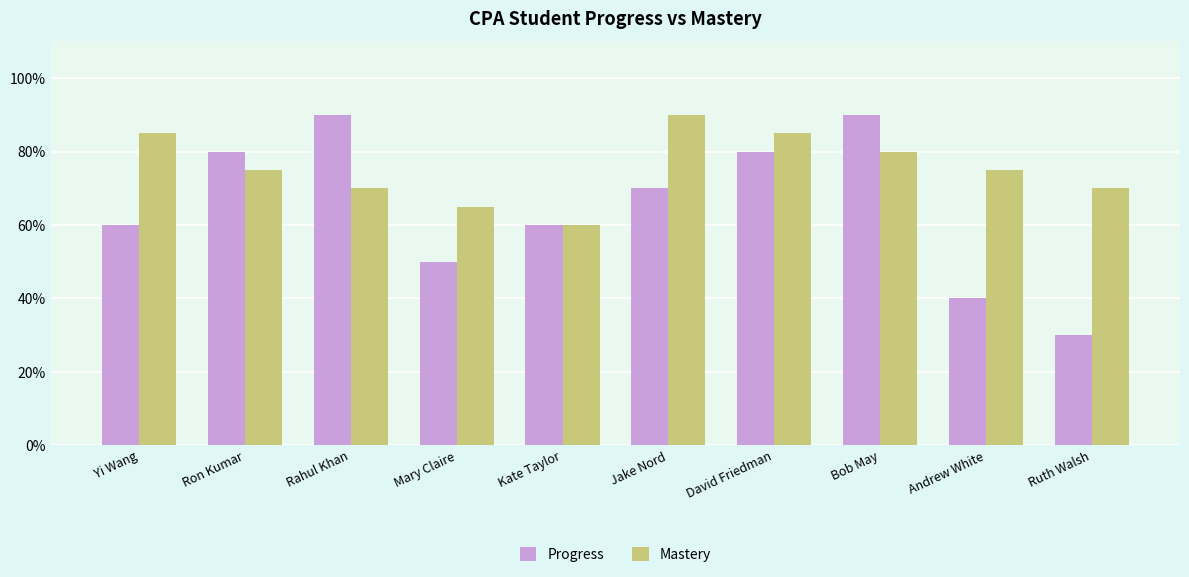

What is the value of the Progress bar at the 7th from the left?

0.8